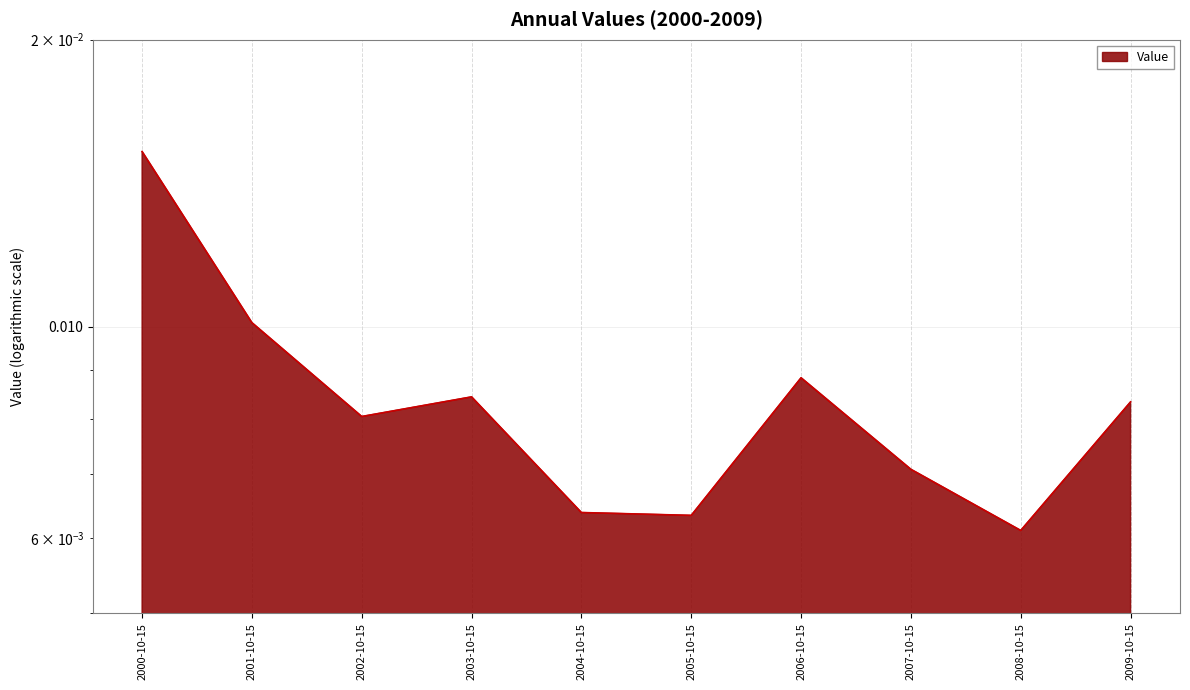

How many categories are shown in the chart?

10